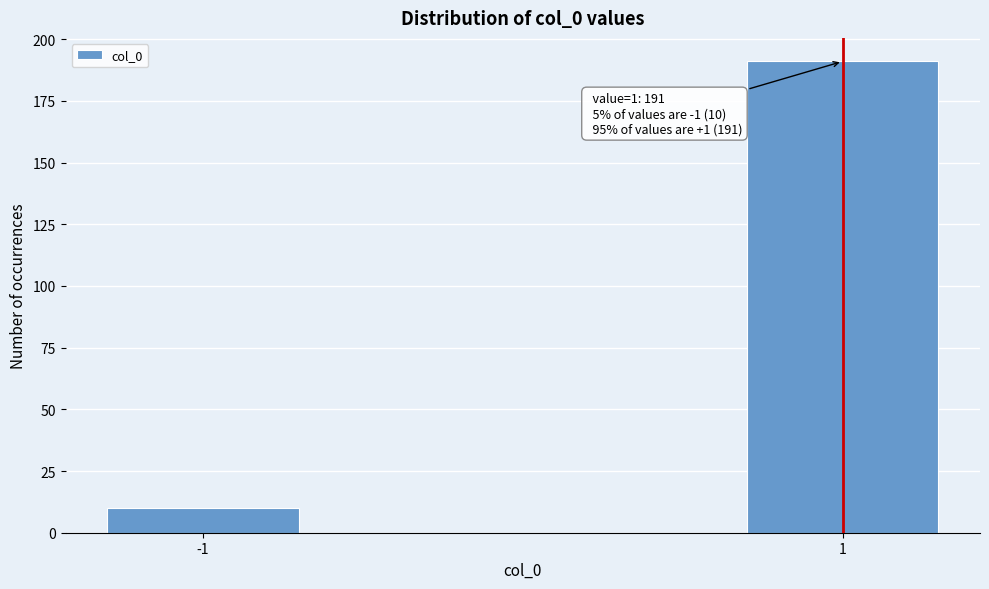

Reading left to right, transcribe all the data shown in this chart.

10	191